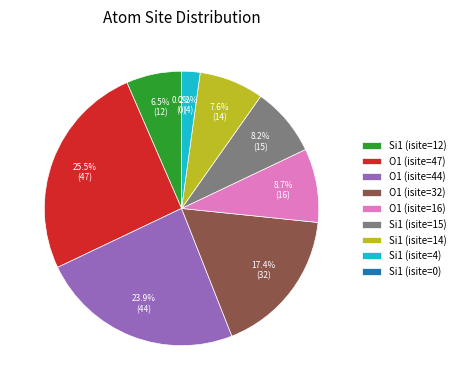

True or false: O1 (isite=44) accounts for 24% of the total.

True